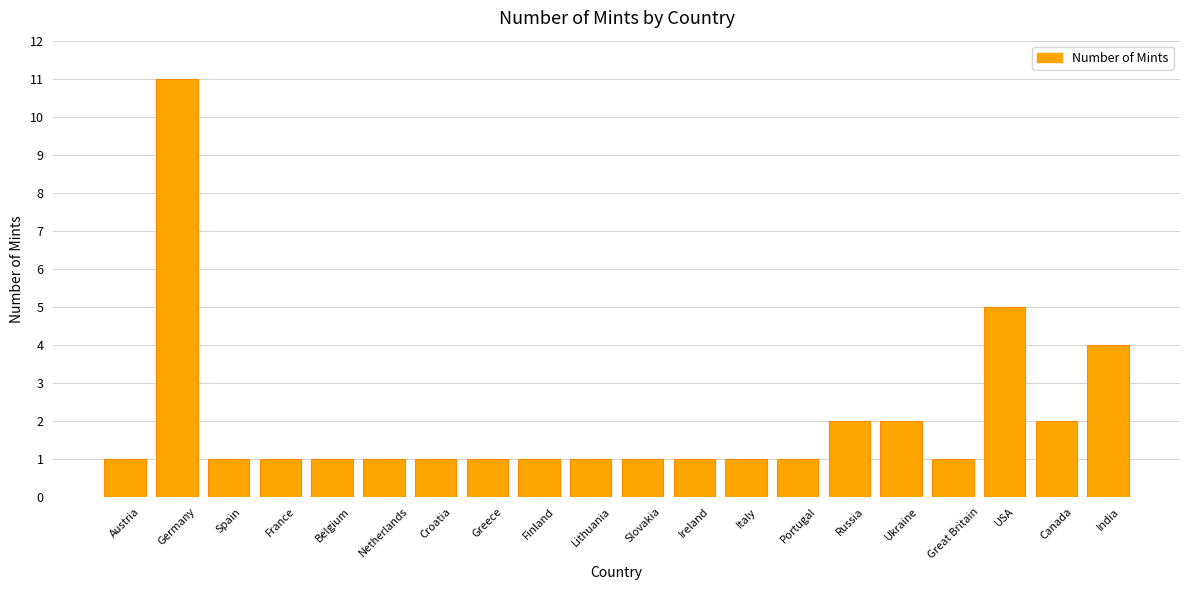

Count the values in the range 1 to 2.

17